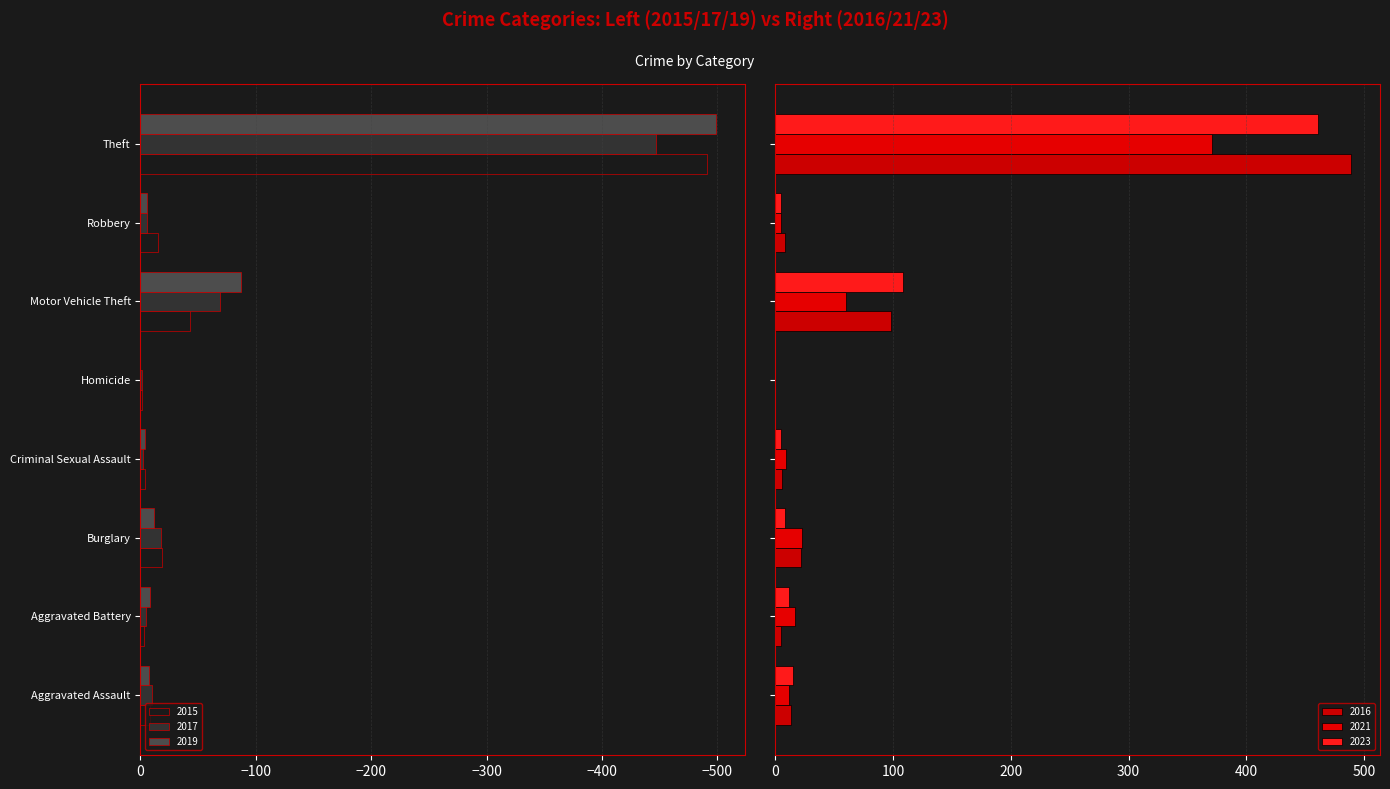

What is the label of the 2nd bar from the left?

Aggravated Battery